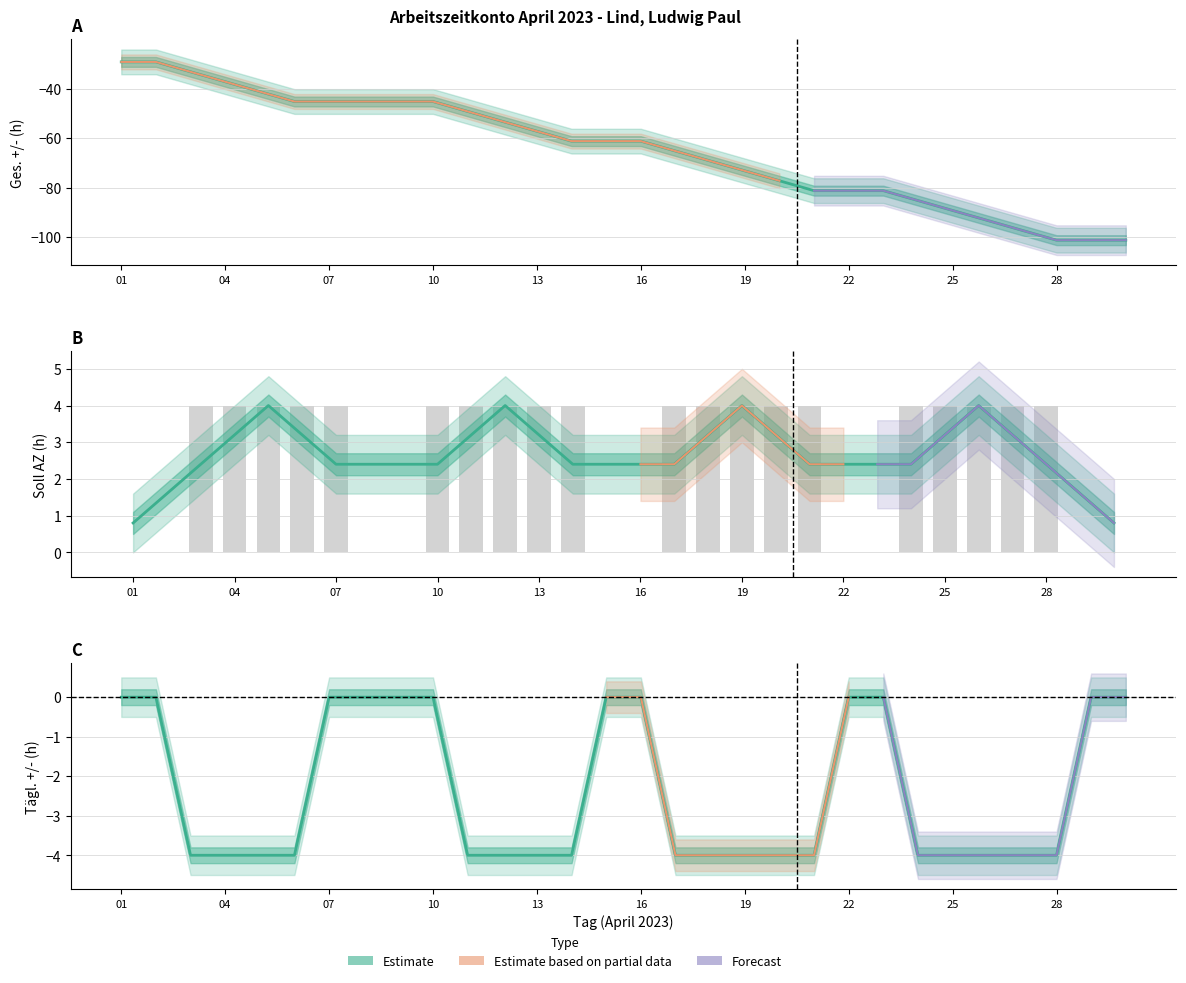

How many values in Soll AZ are above zero?

20